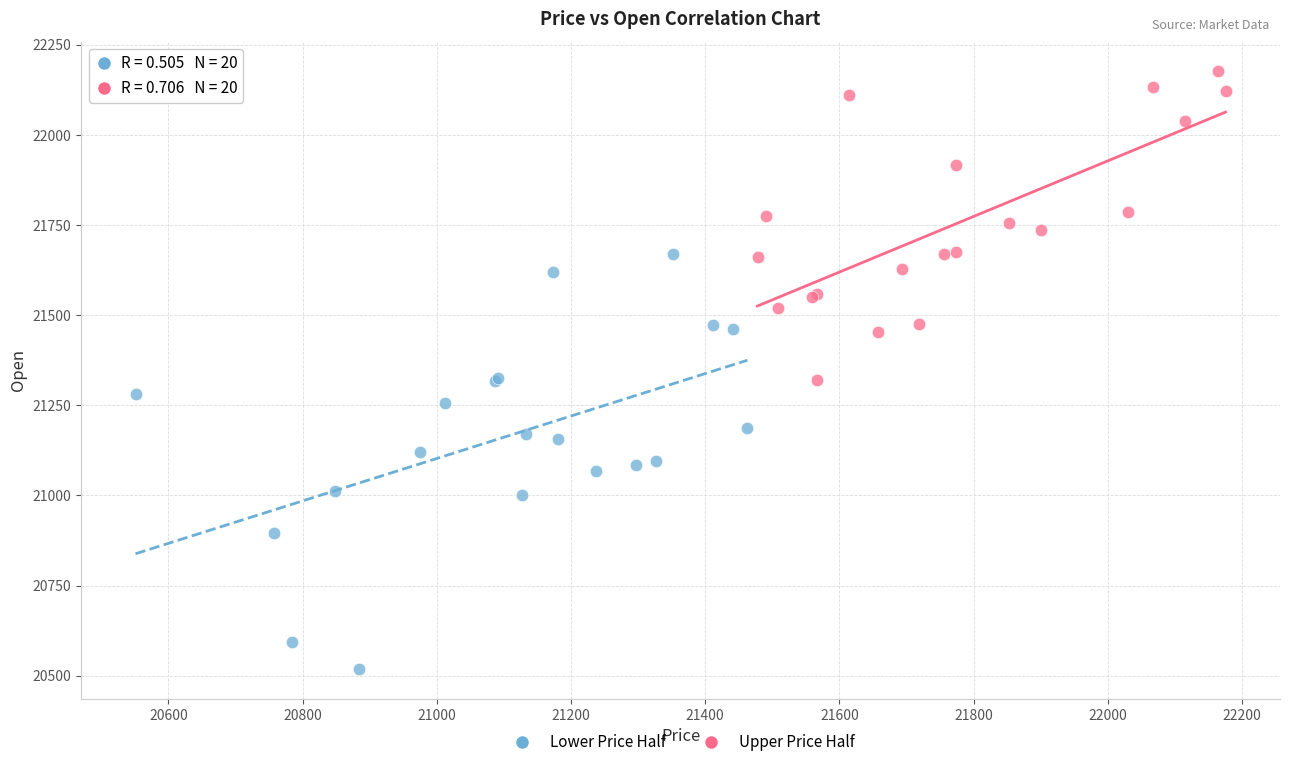

Which series reaches the minimum Y coordinate?

Lower Price Half